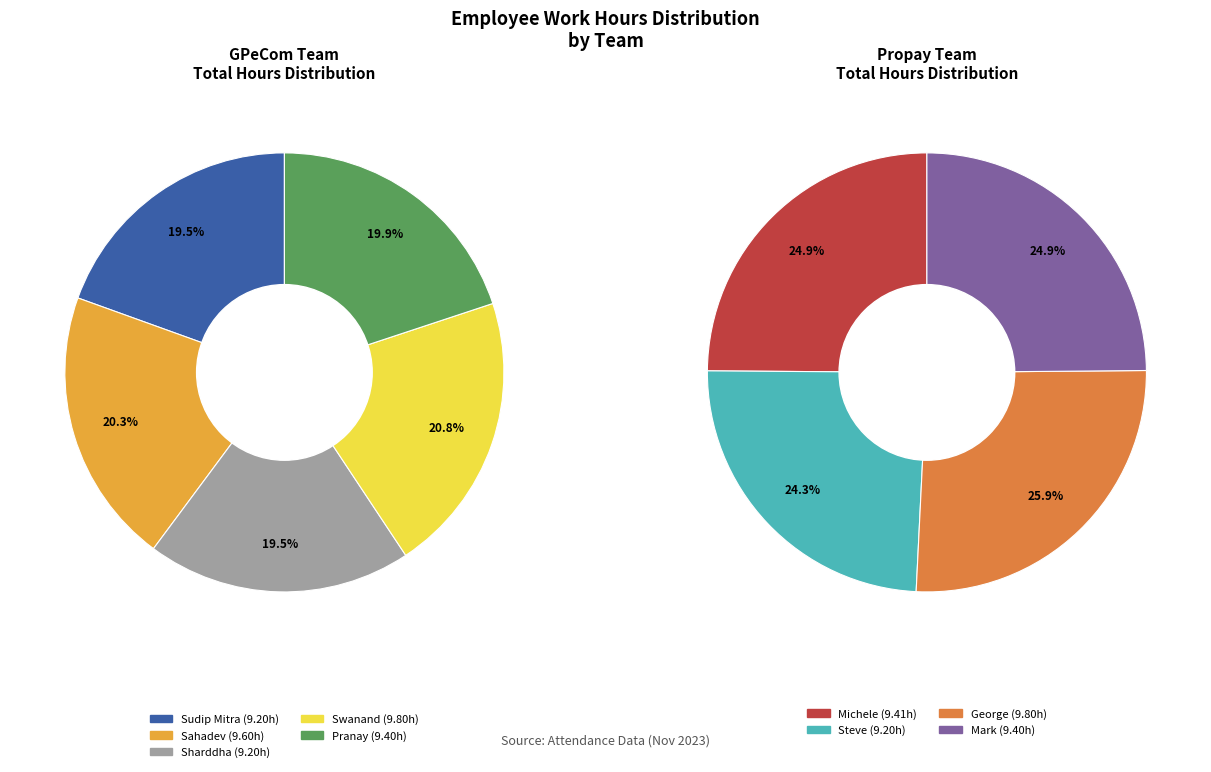

What is the smallest slice in the pie chart?

Sudip Mitra